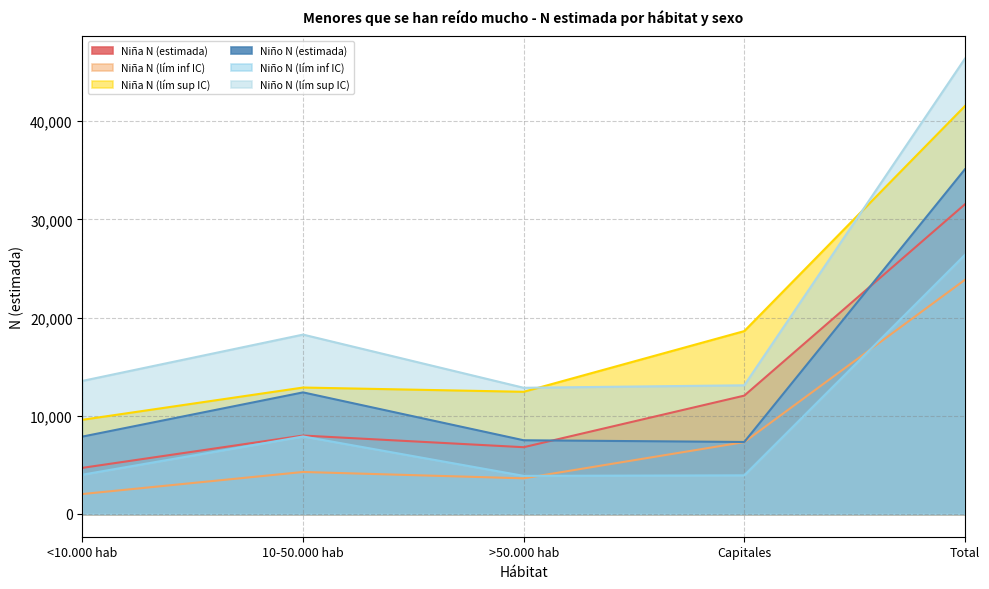

Rank the categories by Niño N (lím sup IC) value from lowest to highest.

>50.000 hab, Capitales, <10.000 hab, 10-50.000 hab, Total